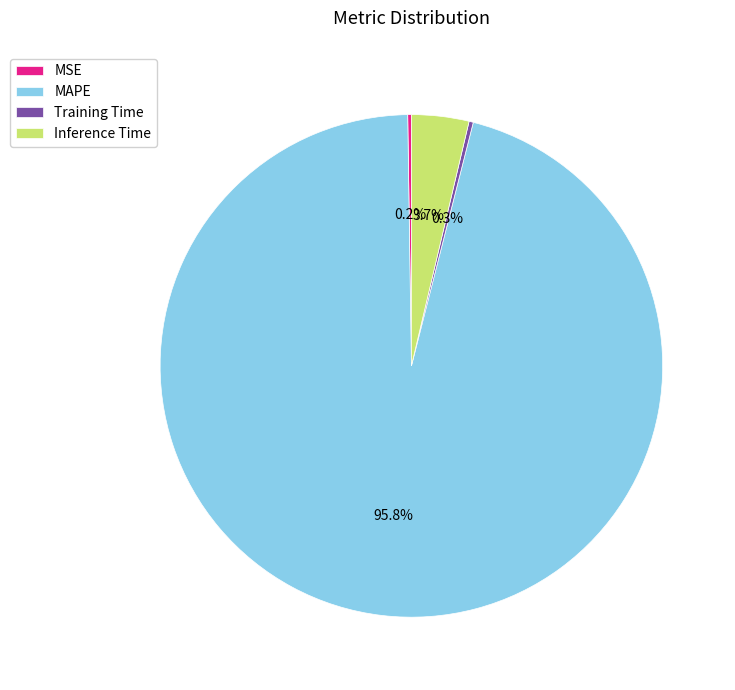

Which category has the biggest portion of the pie?

MAPE